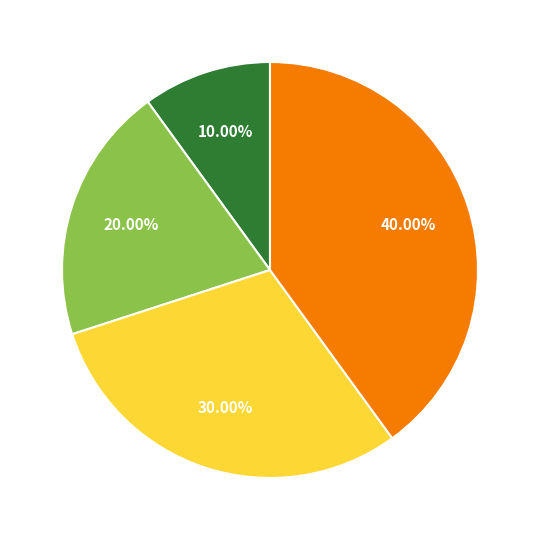

Does any single category account for the majority?

No